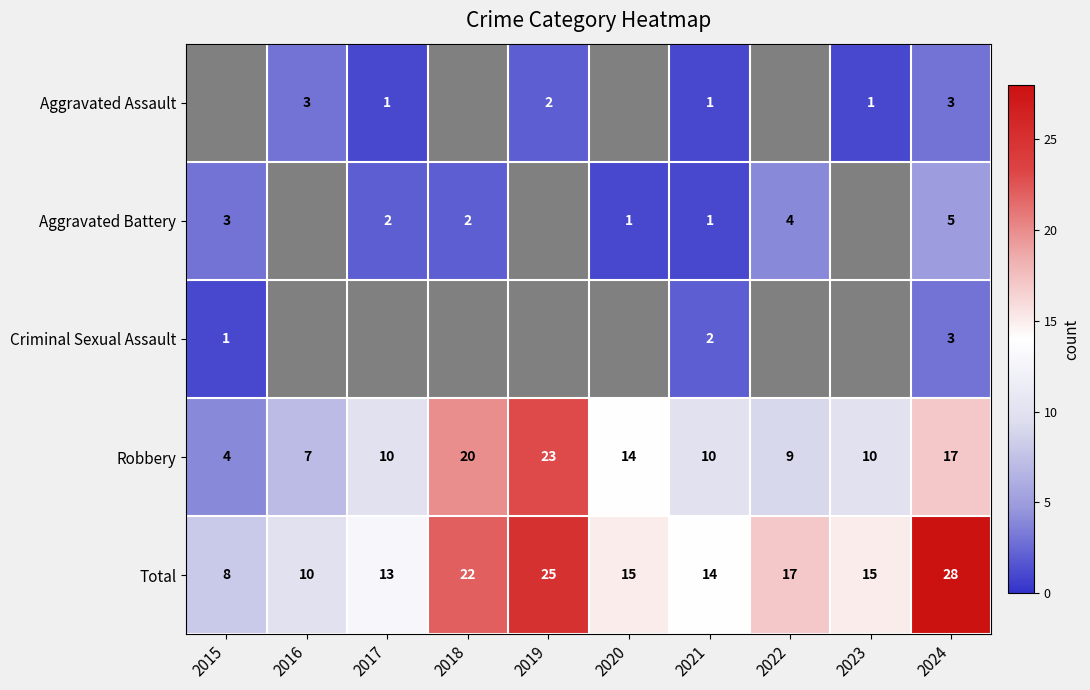

Read the Robbery value at 2024.

17